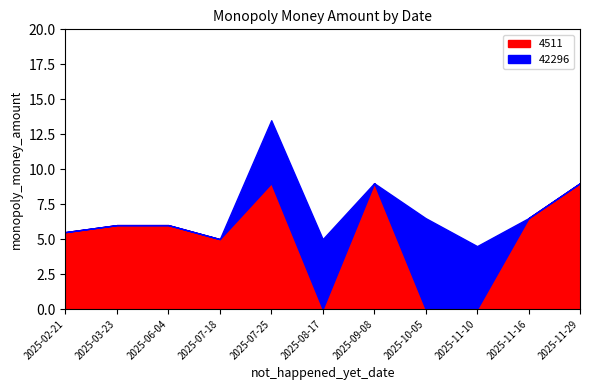

At which category does 42296 reach its first local peak?

2025-08-17